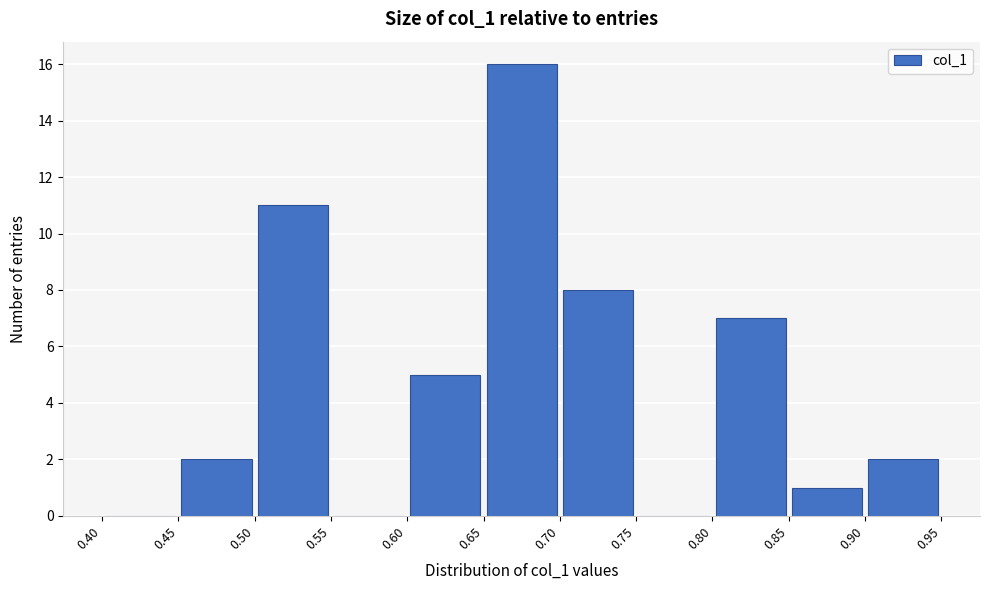

Reading left to right, transcribe this chart: for each bar, give the range it covers on the x-axis and its height. The values are not printed on the chart, so give them approximately, as read against the axis.

0.40 to 0.45: 0
0.45 to 0.50: 2
0.50 to 0.55: 11
0.55 to 0.60: 0
0.60 to 0.65: 5
0.65 to 0.70: 16
0.70 to 0.75: 8
0.75 to 0.80: 0
0.80 to 0.85: 7
0.85 to 0.90: 1
0.90 to 0.95: 2